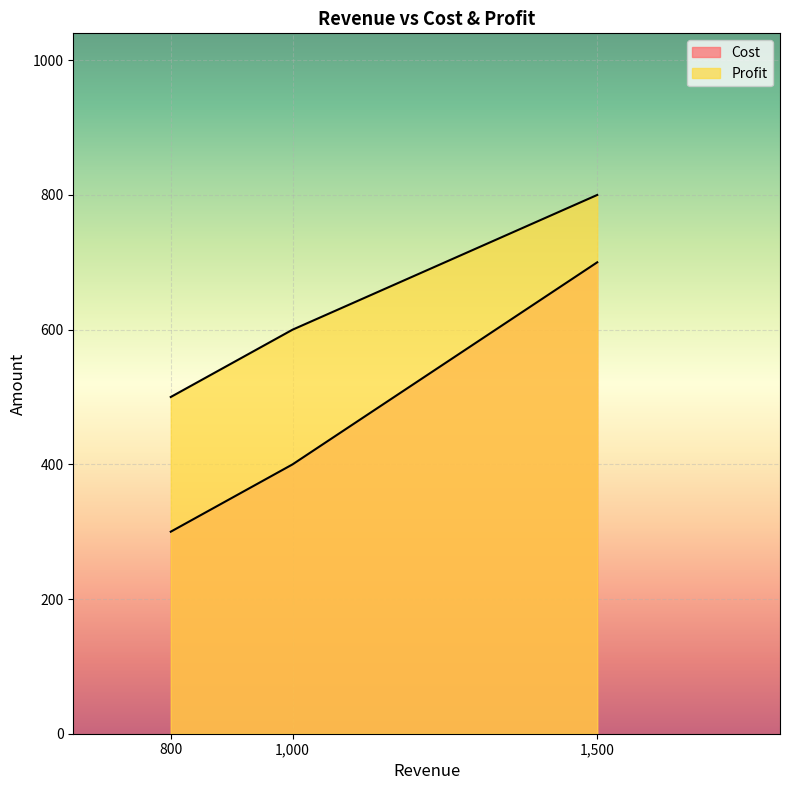

Is the value of Profit at C greater than the value of Cost at B?

No